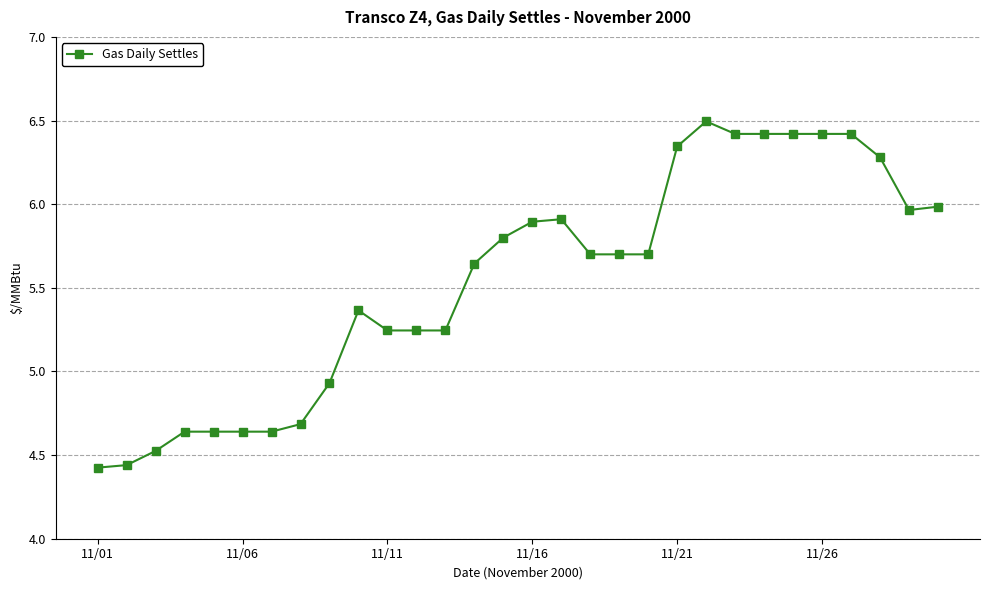

True or false: the data has more than 1 interior local peaks.

True